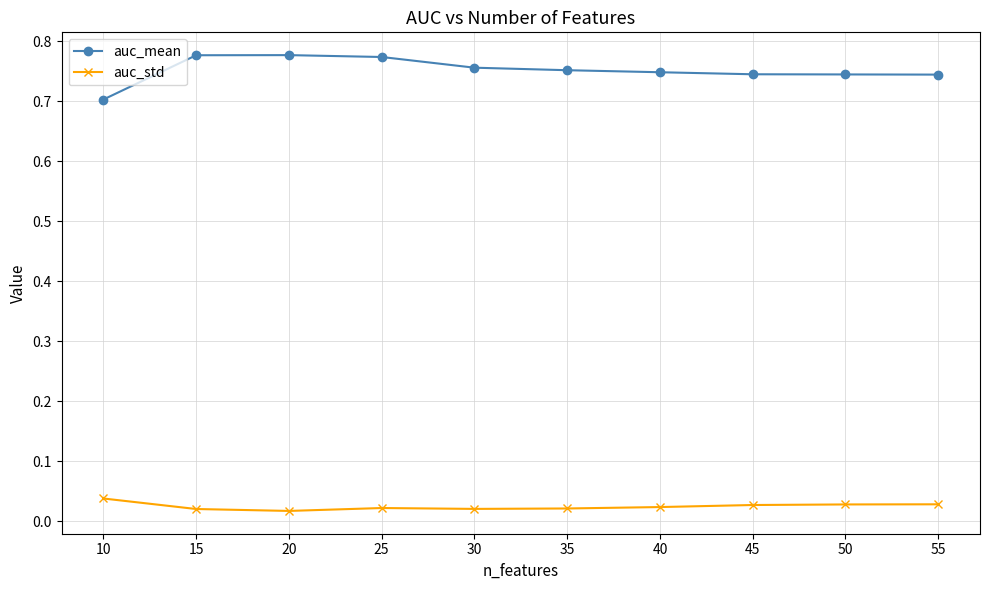

How many lines are shown in the chart?

2